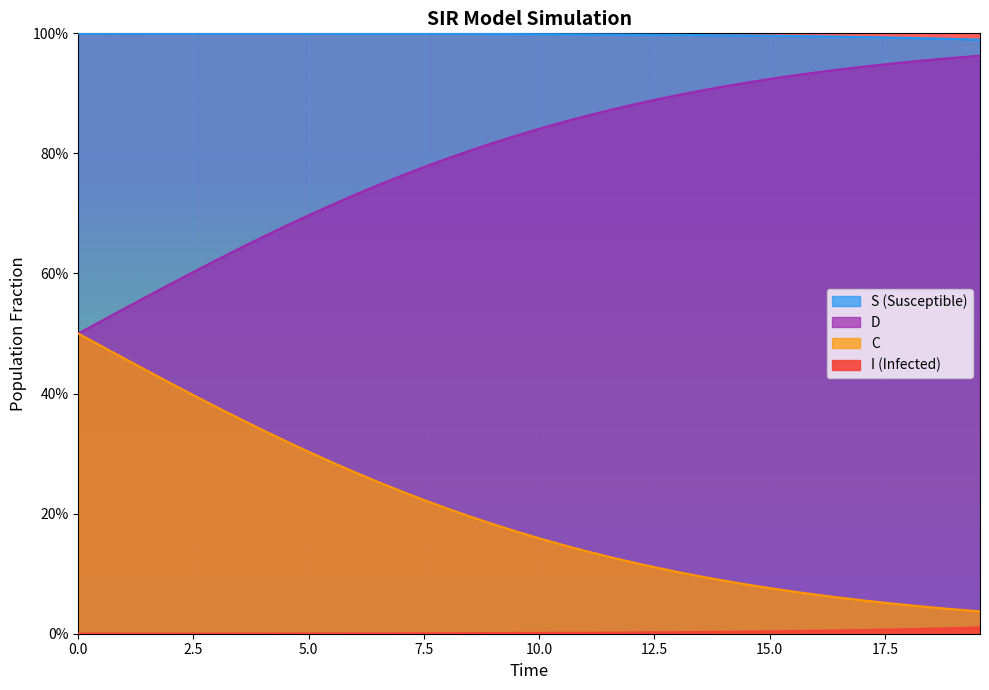

Which series has the largest total across all categories?

S